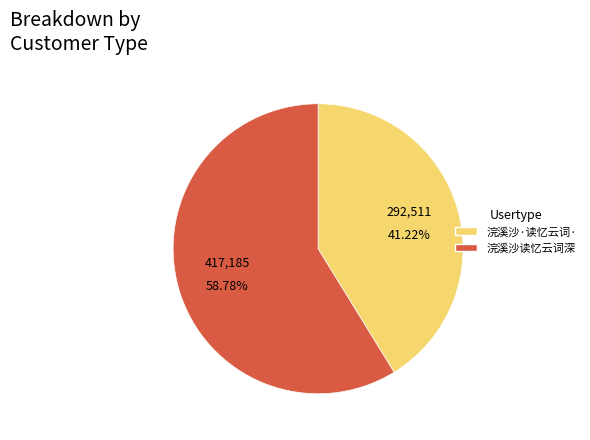

Is there a majority slice in this chart?

Yes